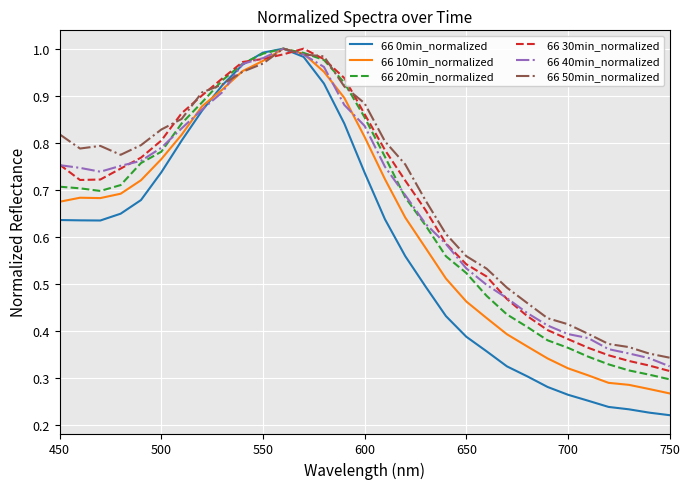

At how many categories does at least one series exceed 0?

31